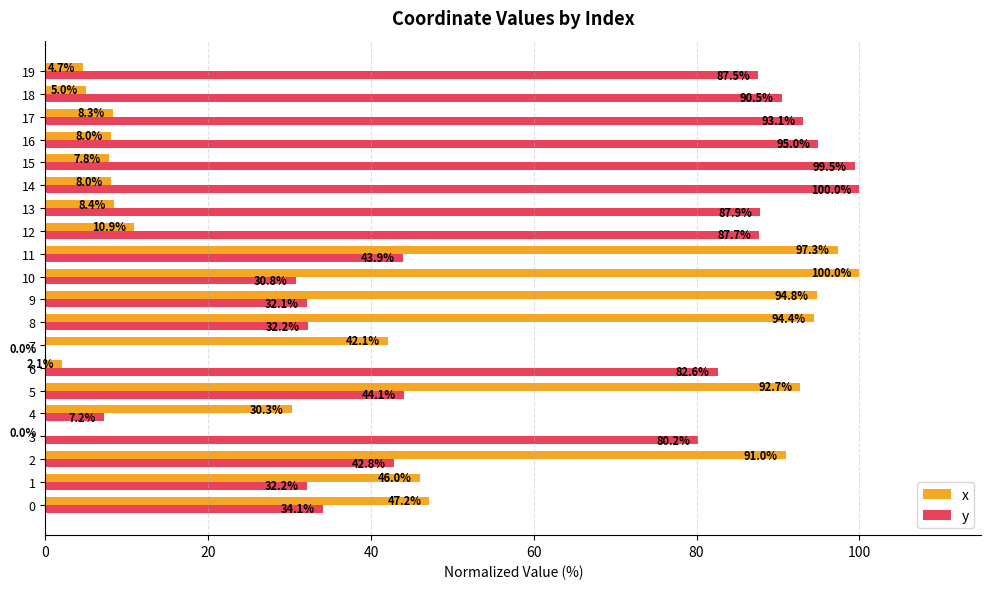

What is the highest value of the x series?

100.0